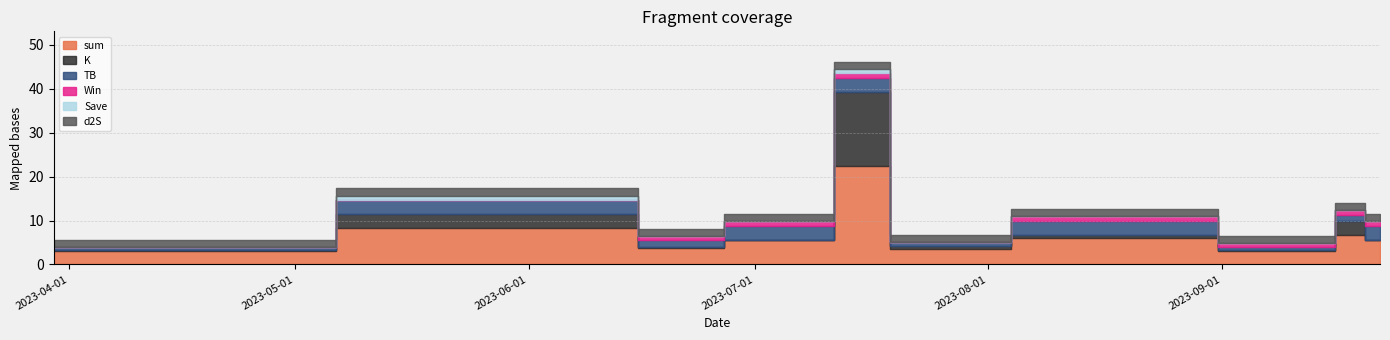

True or false: Win has a value of 1.4 at 2023-07-06.

False